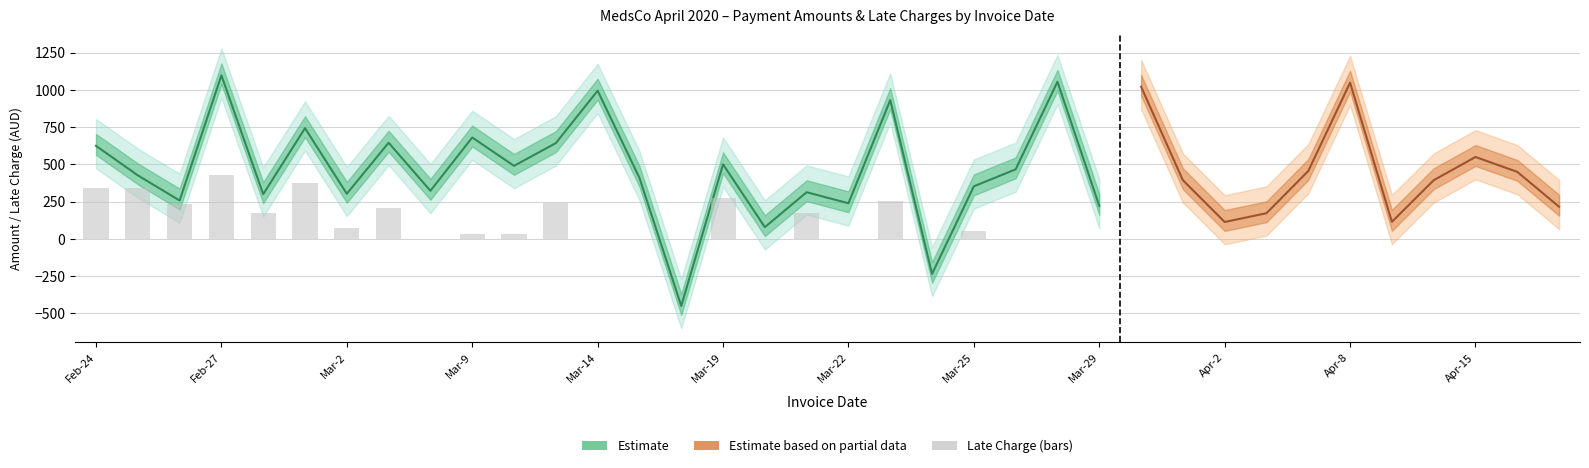

Which has a higher value, Feb-29 or Mar-21?

Feb-29